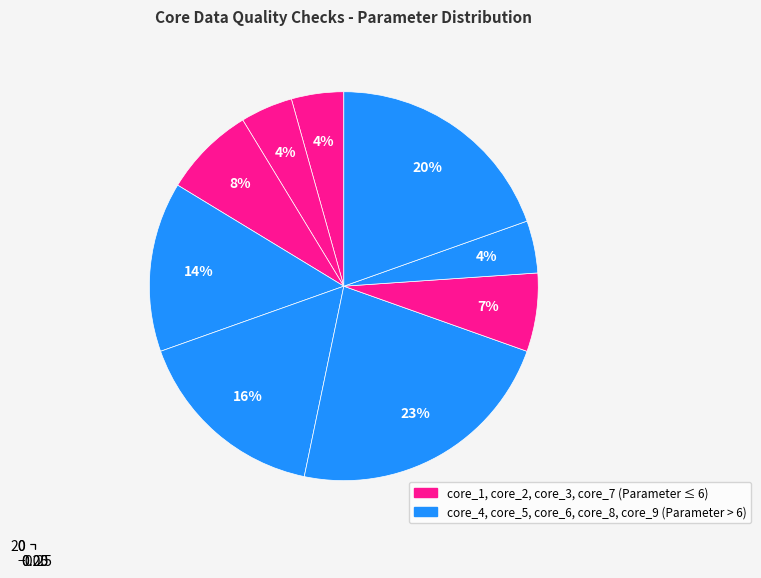

To the nearest percent, what is the average slice percentage?

11%